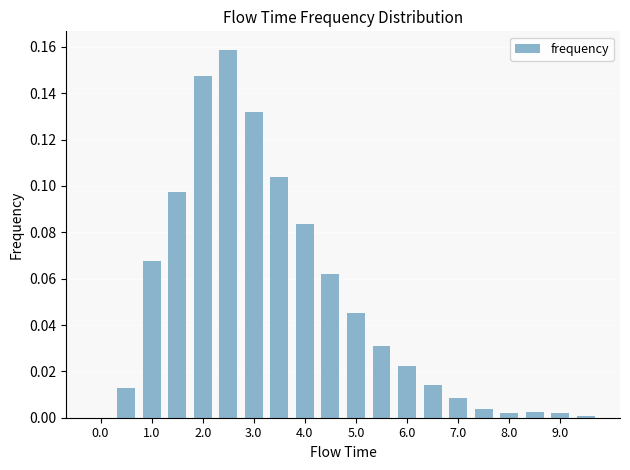

Does the chart contain stacked bars?

No